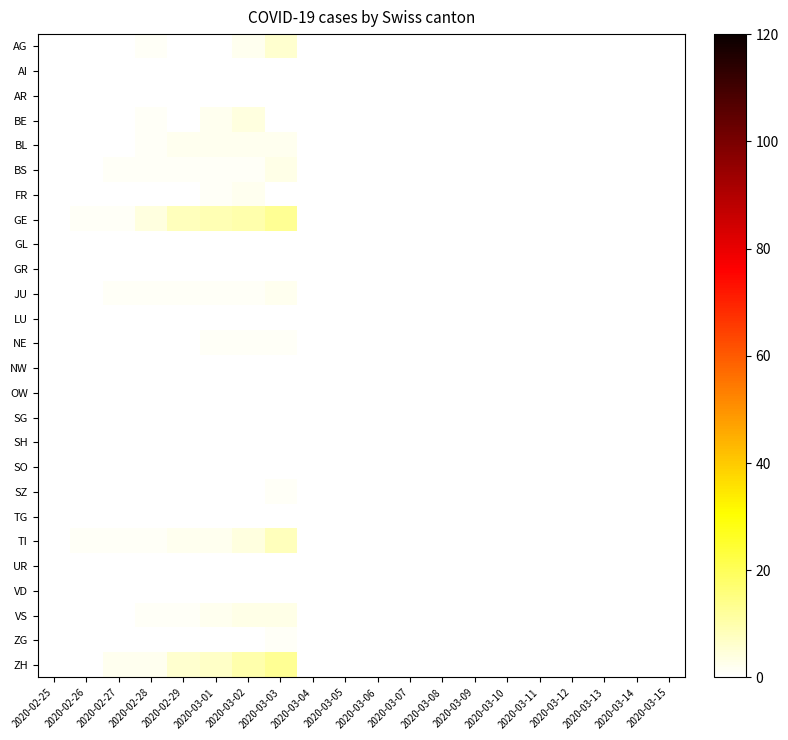

Which series has the widest spread of values?

GE